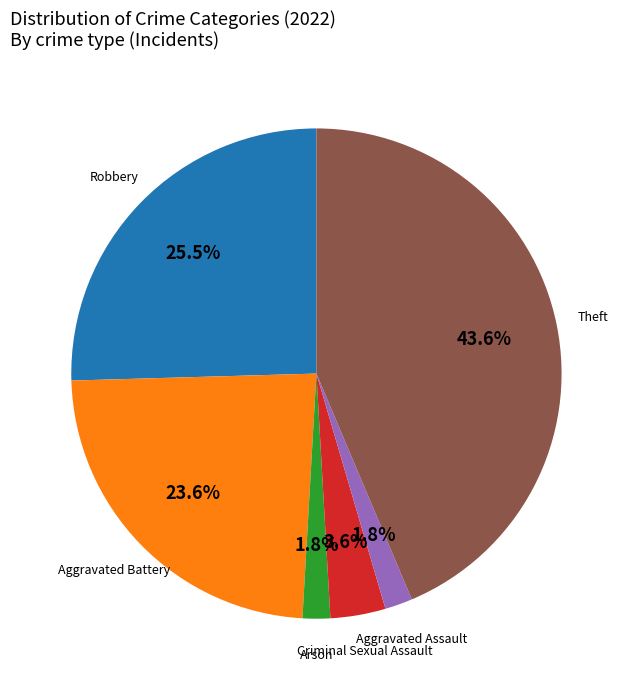

Is there a majority slice in this chart?

No